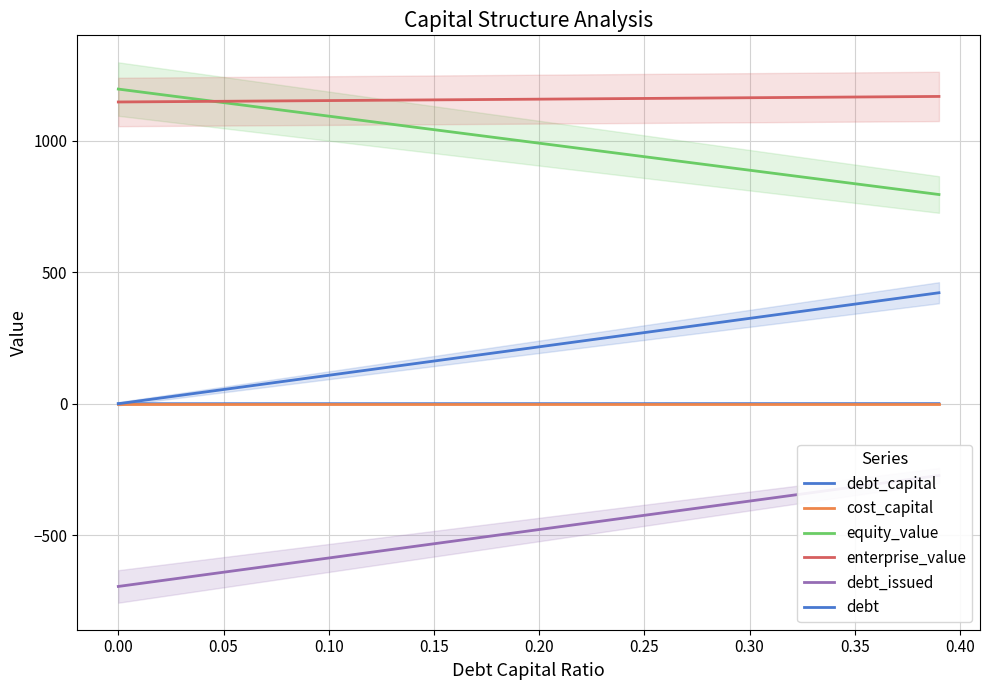

Is the value of debt_capital at 14 greater than the value of debt at 29?

No